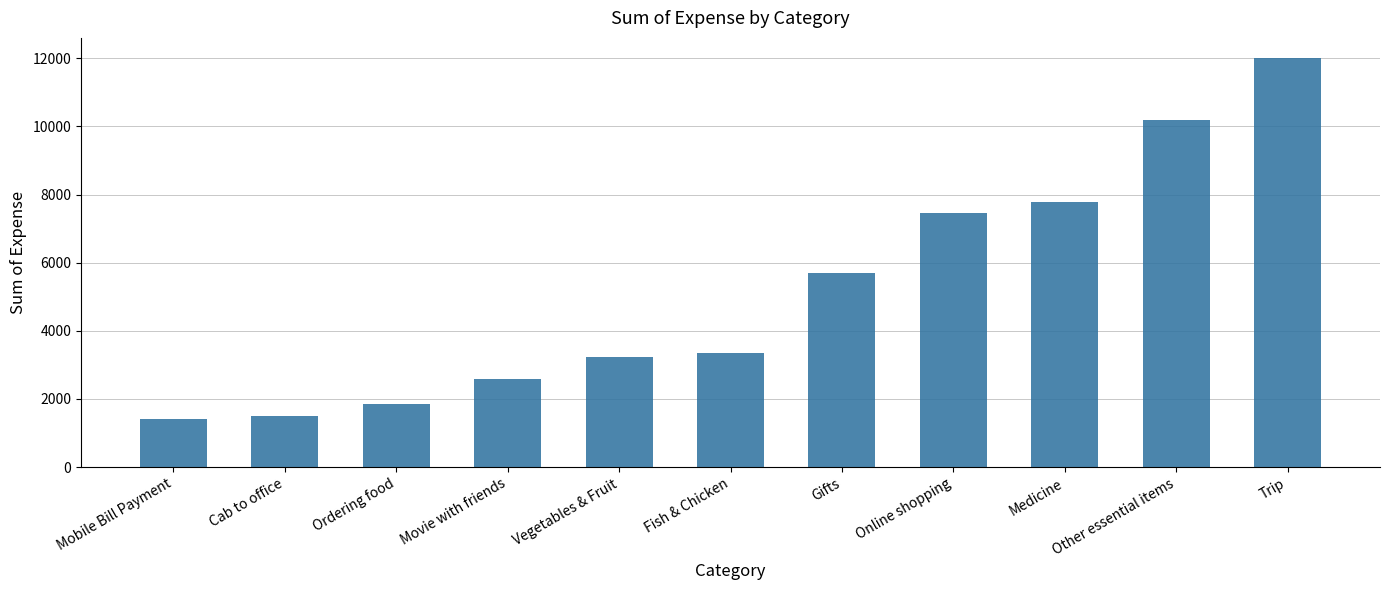

At which category does the chart reach its peak across all series?

Trip